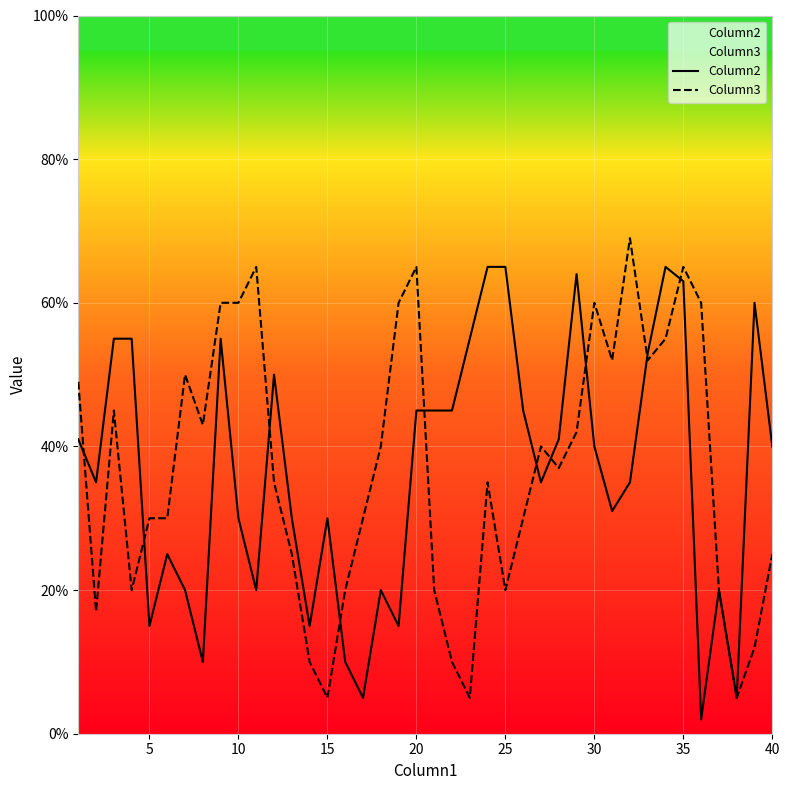

How many lines are shown in the chart?

2